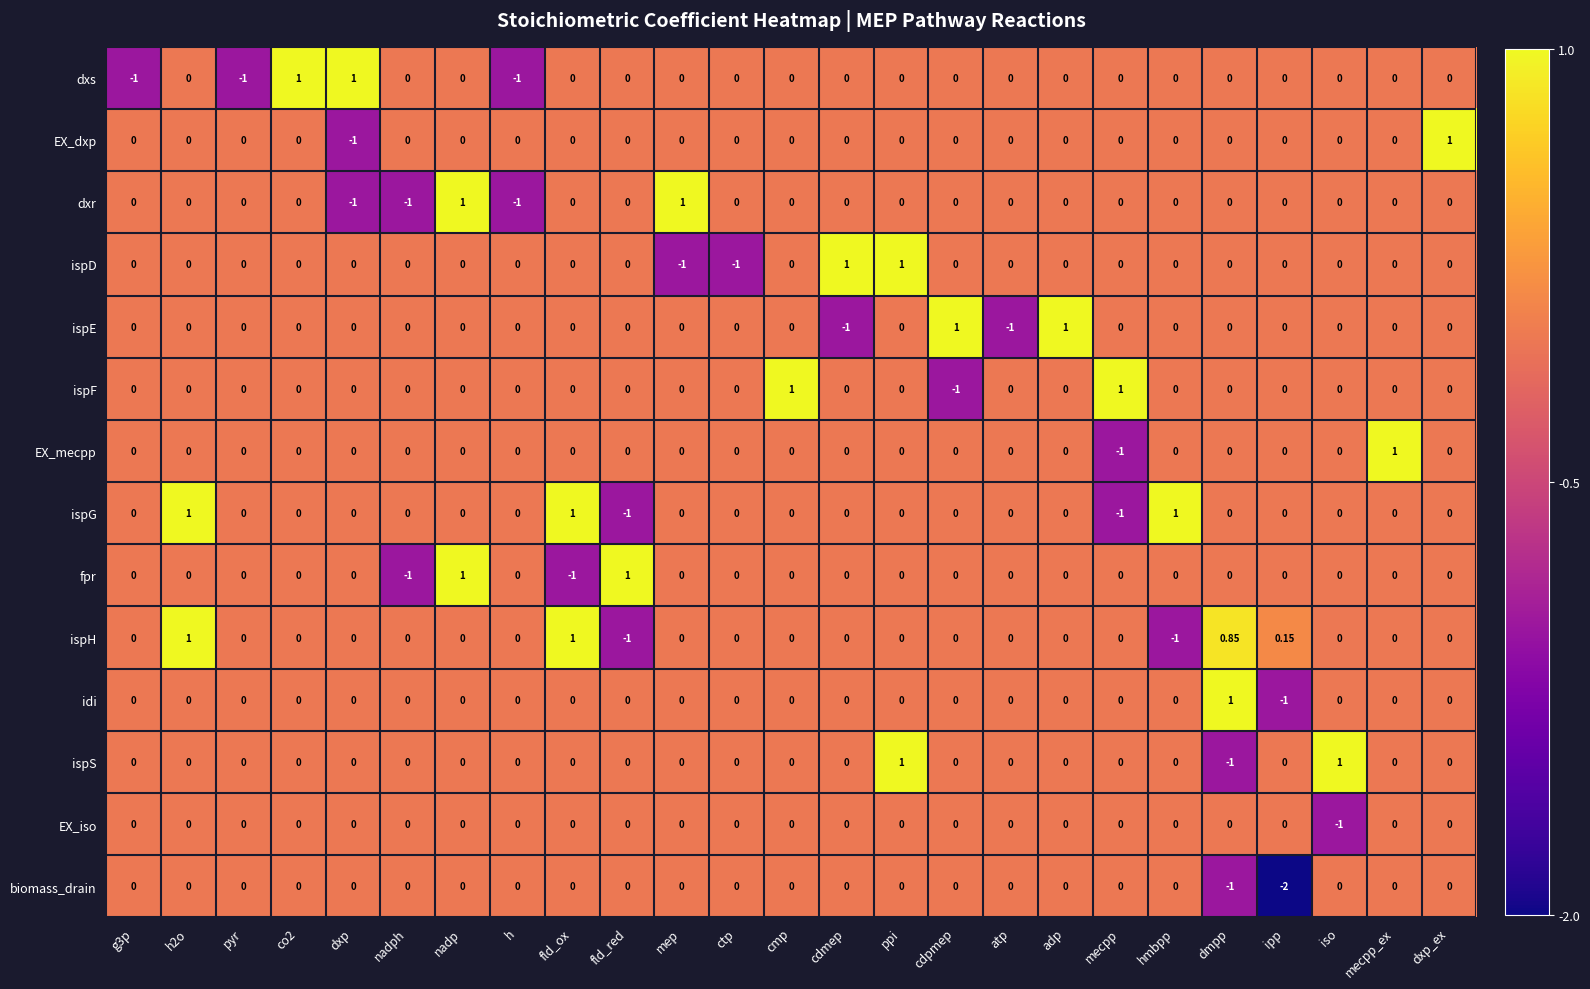

Between cdmep and ipp, which series saw the biggest shift?

biomass_drain